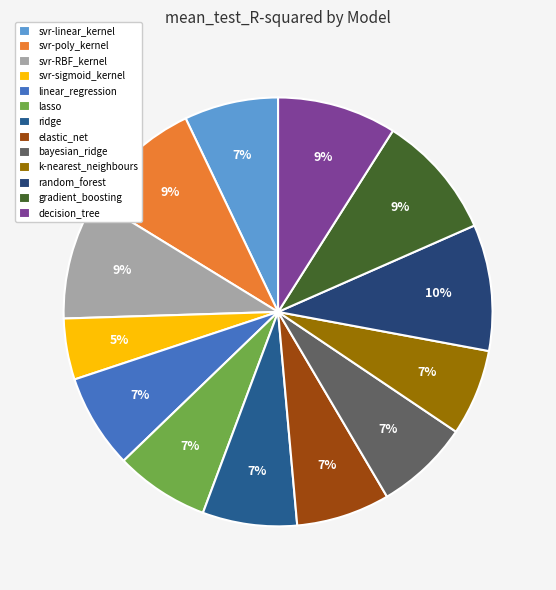

The svr-RBF_kernel slice represents 4% of the pie. True or false?

False